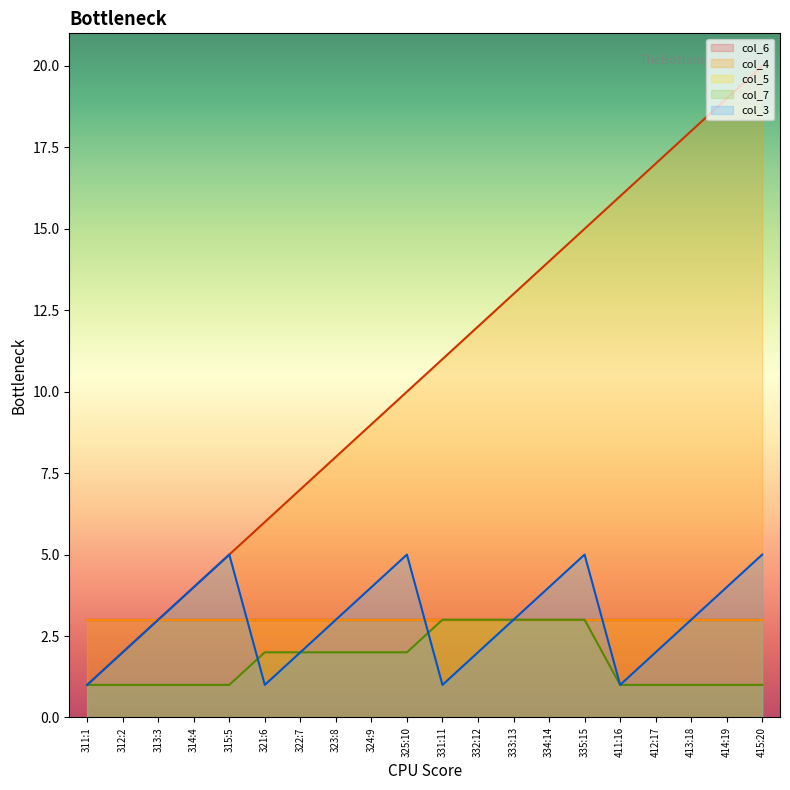

At which category does the chart reach its minimum across all series?

311:1